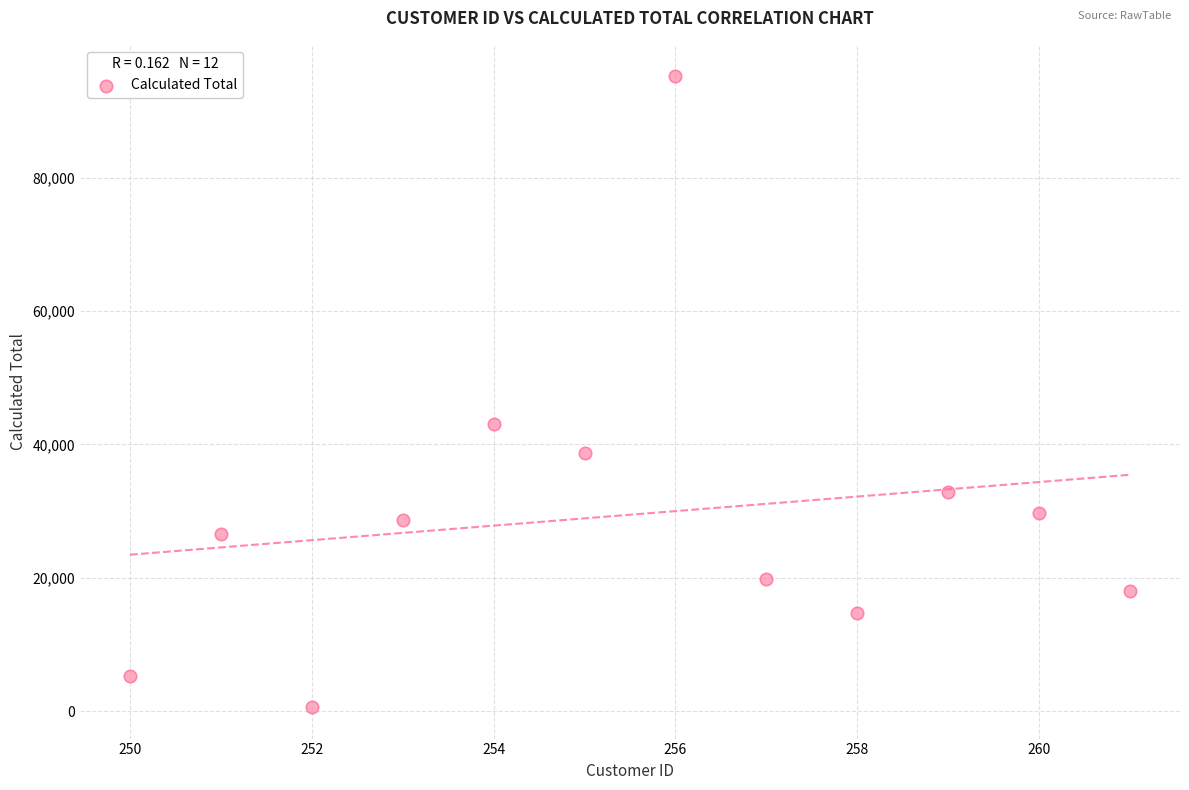

What is the range of X values (max minus min)?

11.0